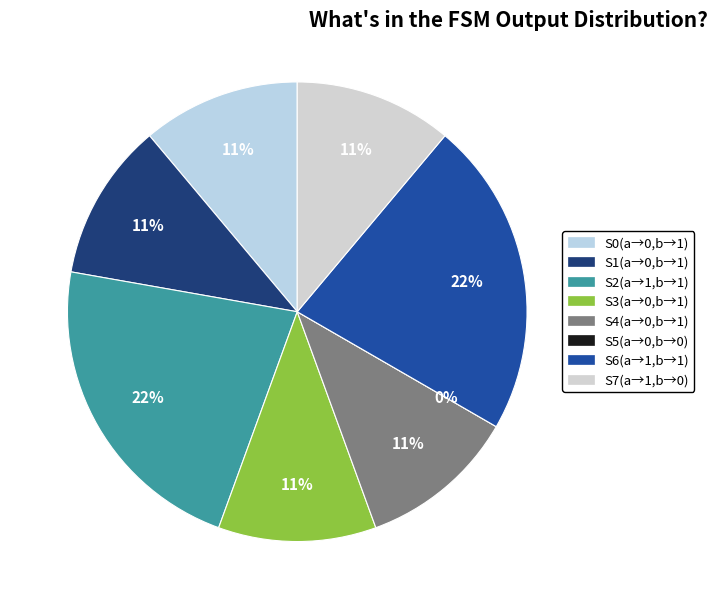

Is the sum of State 1 and State 2 greater than half?

No